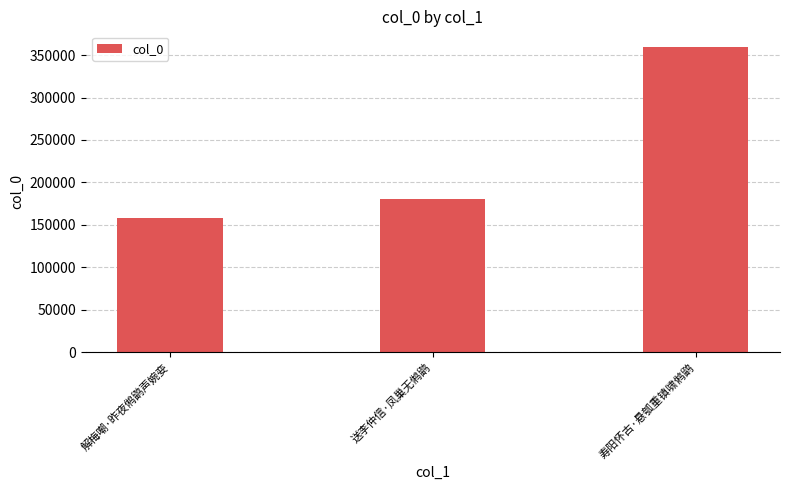

What is the ratio of the value at 寿阳怀古·悬瓠重镇啸鸺鹠 to the value at 解梅嘲·昨夜鸺鹠声婉娈?

2.3